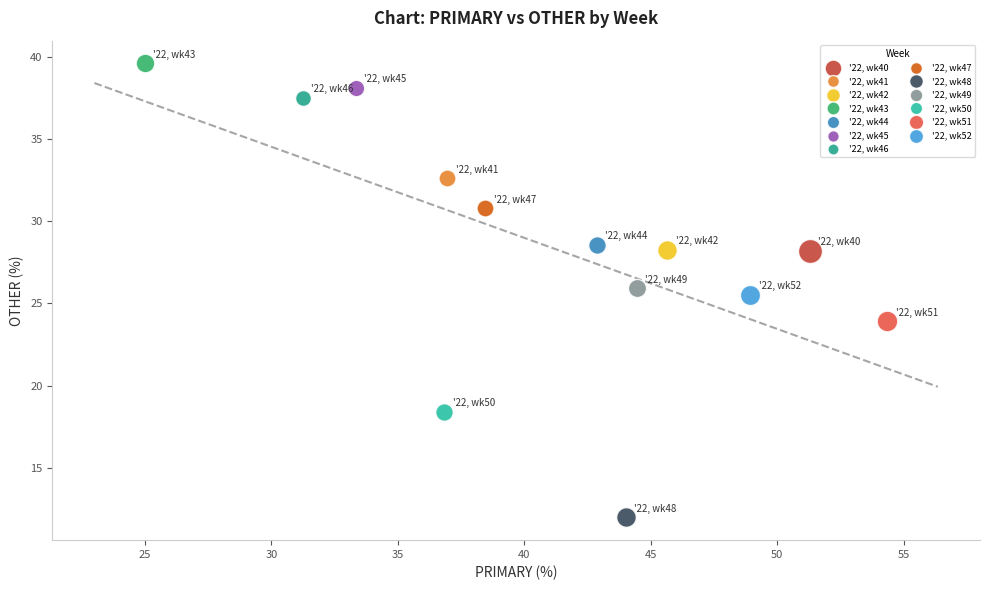

What are all the series names shown in the legend?

'22, wk40, '22, wk41, '22, wk42, '22, wk43, '22, wk44, '22, wk45, '22, wk46, '22, wk47, '22, wk48, '22, wk49, '22, wk50, '22, wk51, '22, wk52